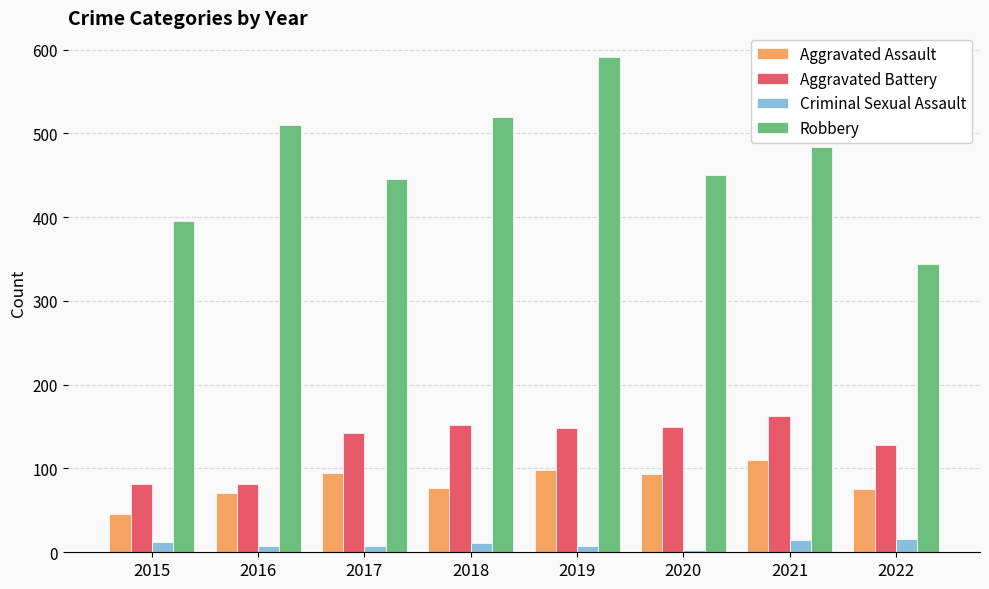

Is the value of Robbery at 2021 greater than the value of Criminal Sexual Assault at 2018?

Yes